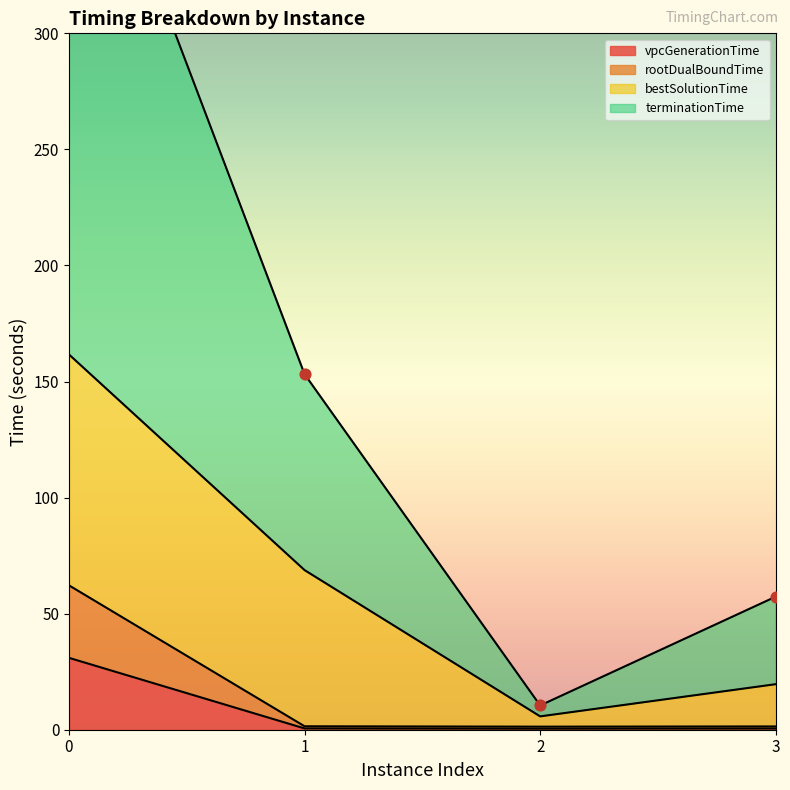

Is the value of vpcGenerationTime at 3 greater than the value of rootDualBoundTime at 1?

No